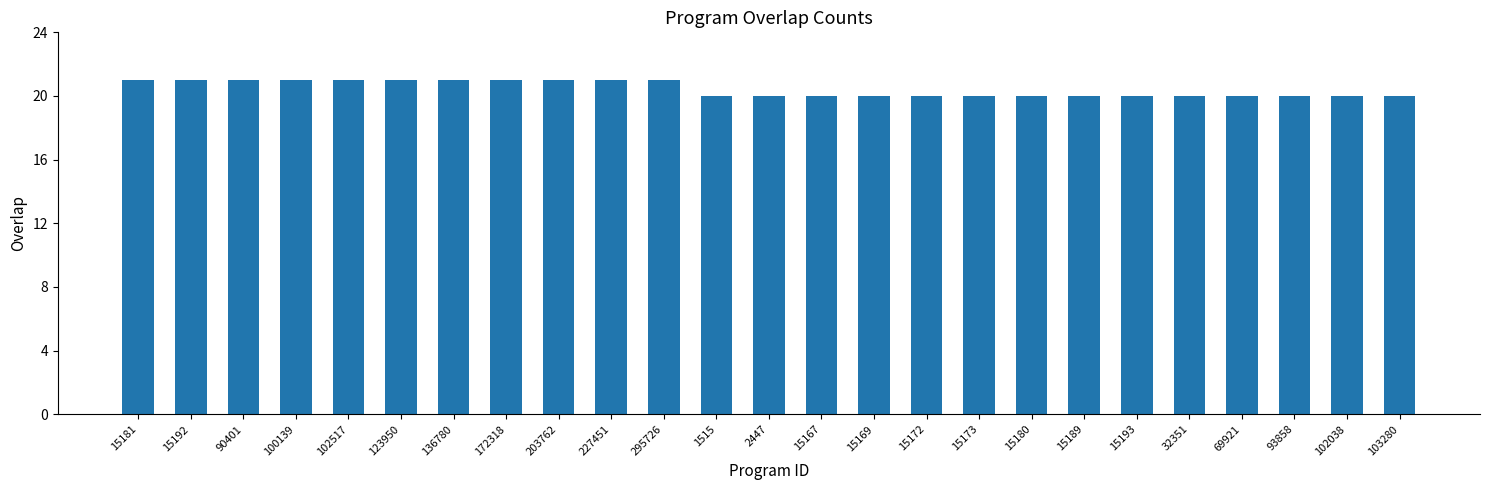

Between 15169 and 203762, which is larger?

203762